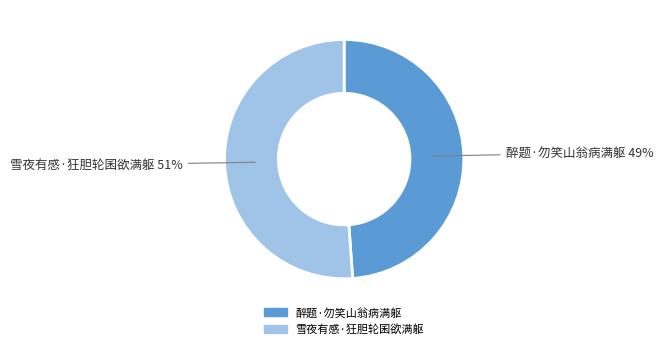

Which has a higher value, 雪夜有感·狂胆轮囷欲满躯 or 醉题·勿笑山翁病满躯?

雪夜有感·狂胆轮囷欲满躯